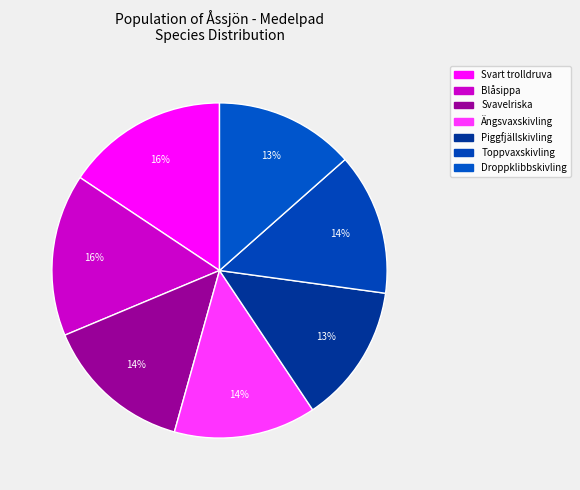

How many slices are in this pie chart?

7